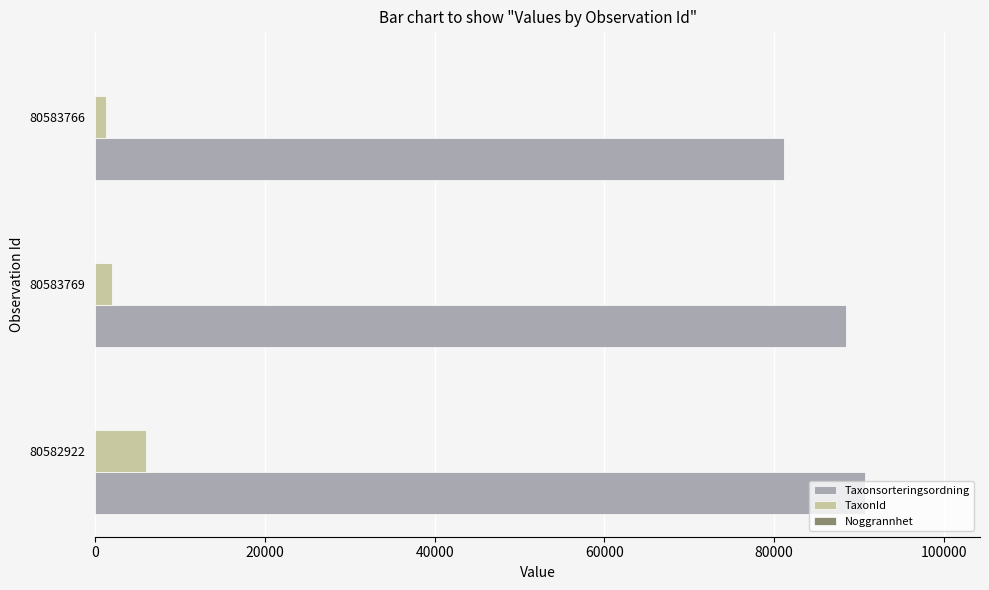

Which series changed the most between 80582922 and 80583766?

Taxonsorteringsordning